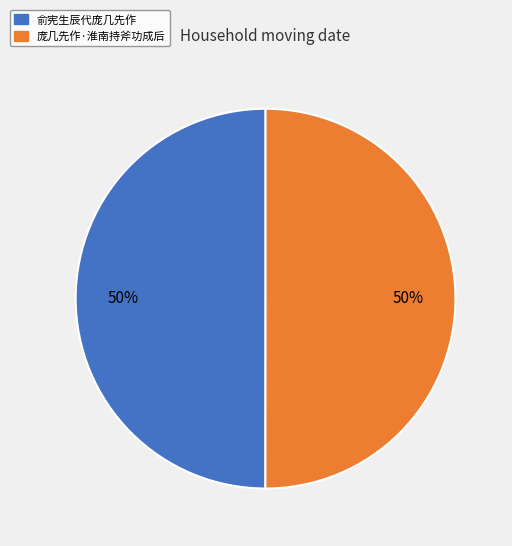

Approximately how many times larger is the value at 俞宪生辰代庞几先作 compared to 庞几先作·淮南持斧功成后?

1.0